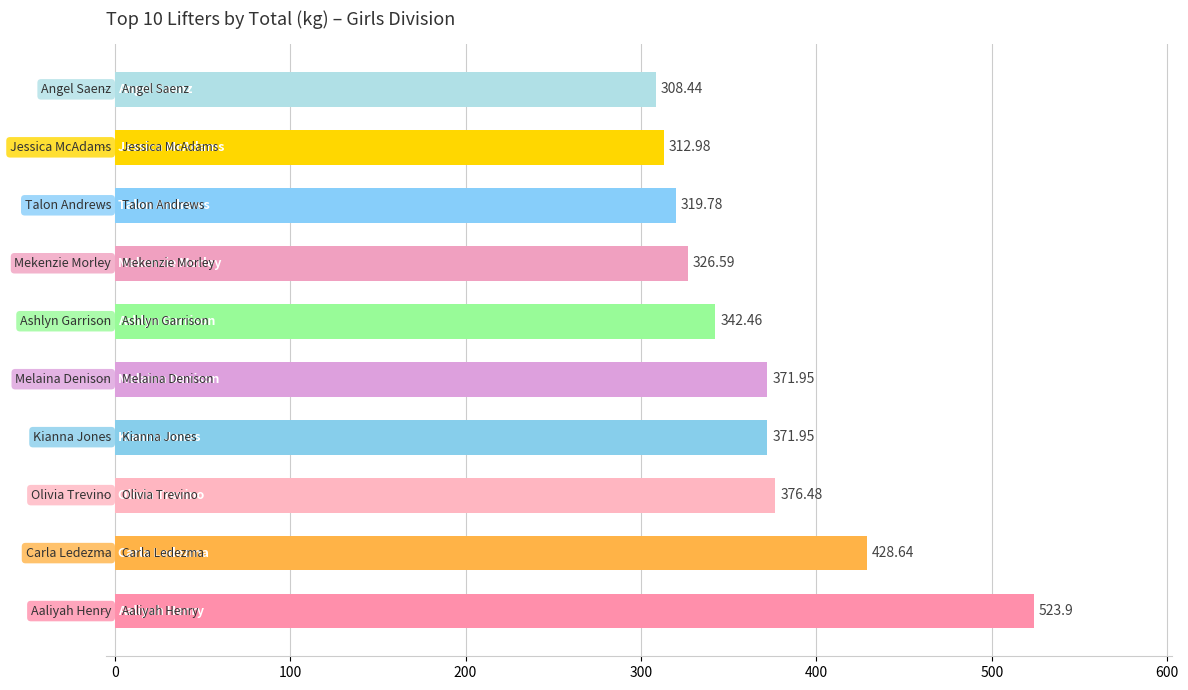

What is the sum of all values?

3683.2